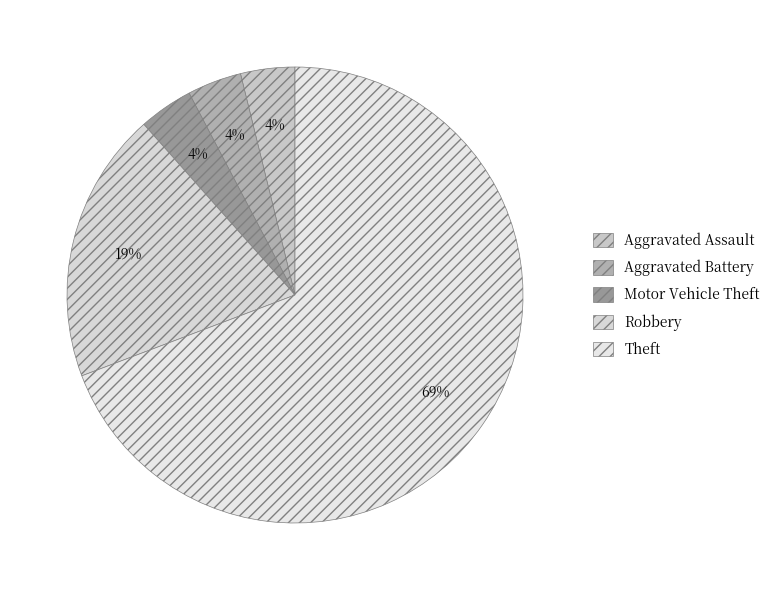

Which category has the biggest portion of the pie?

Theft